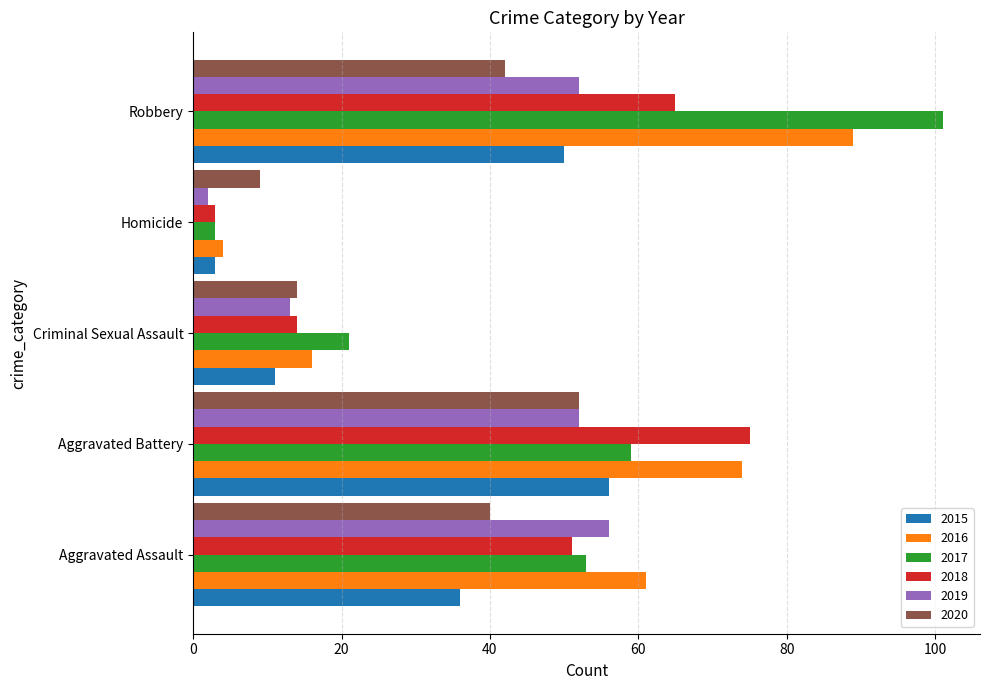

What is the average value of the 2017 series?

47